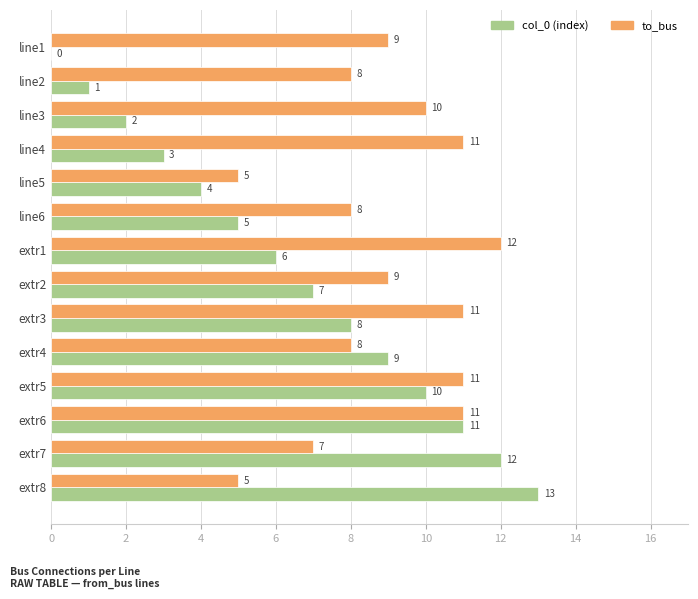

At which category does the chart reach its peak across all series?

extr8